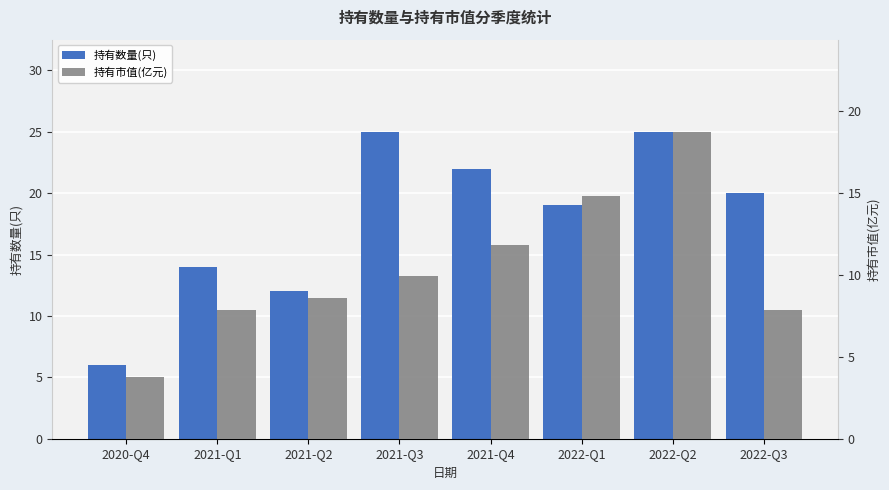

What is the spread (max minus min) of values at 2022-Q2?

6.3